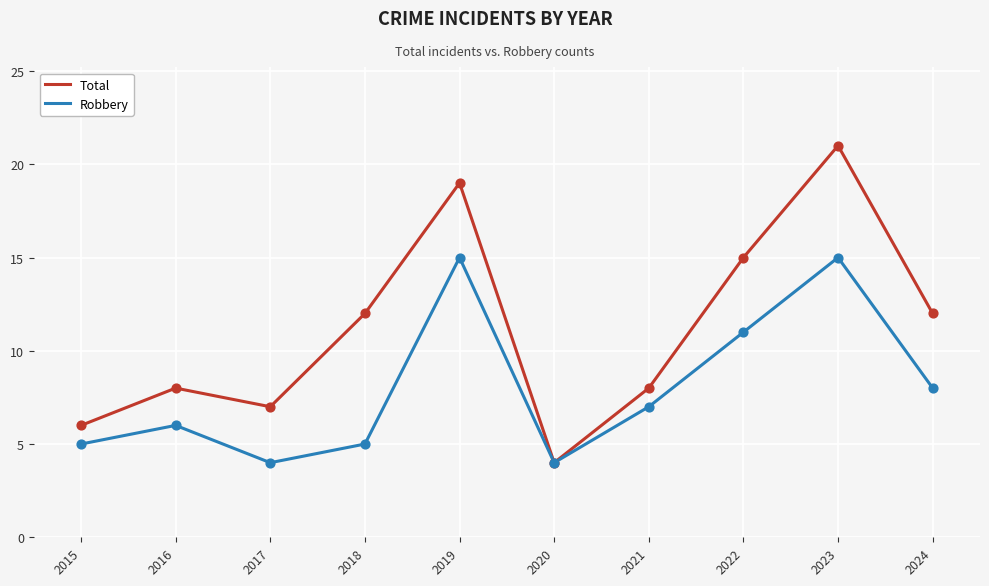

Between 2021 and 2024, which series saw the biggest shift?

Total